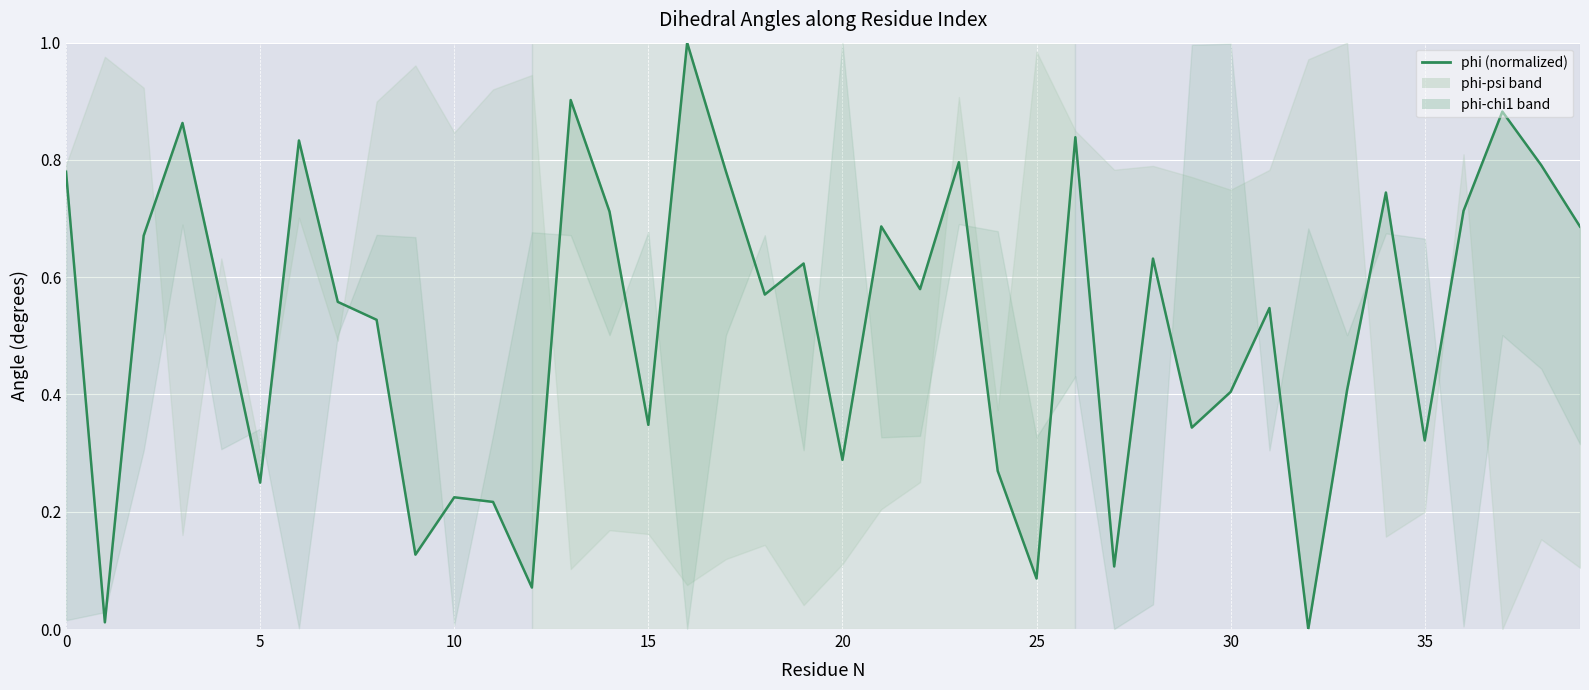

Which has a higher value, 39 or 13?

13